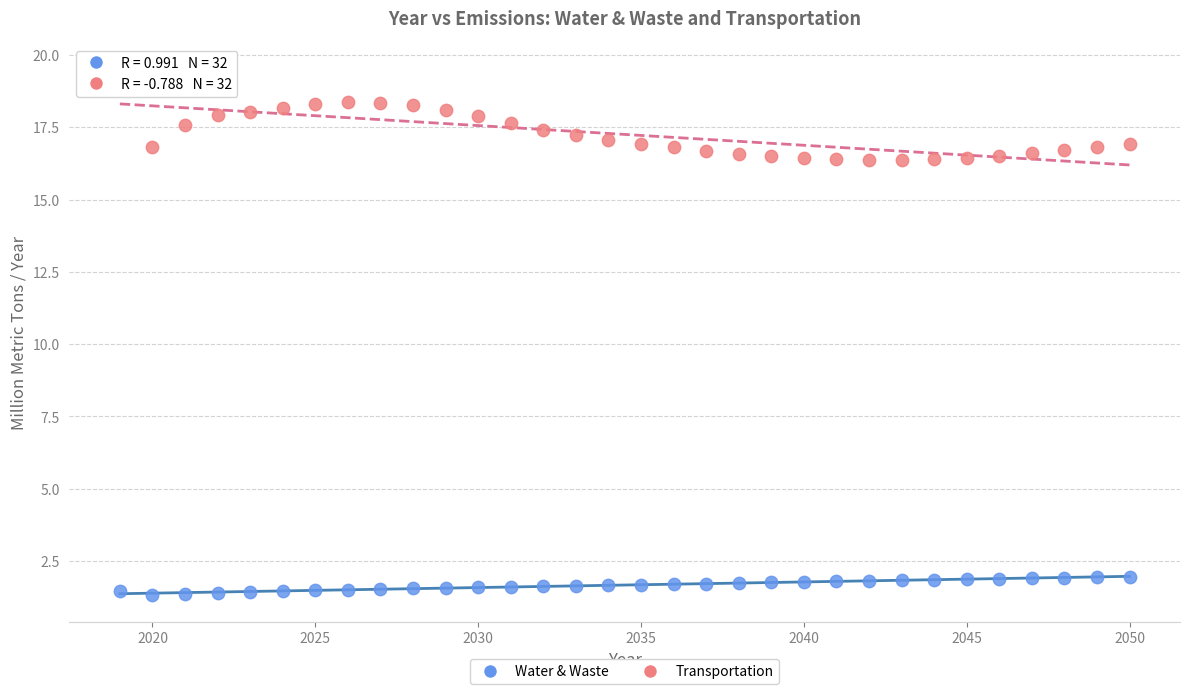

Which series contains the lowest Y value?

Water & Waste